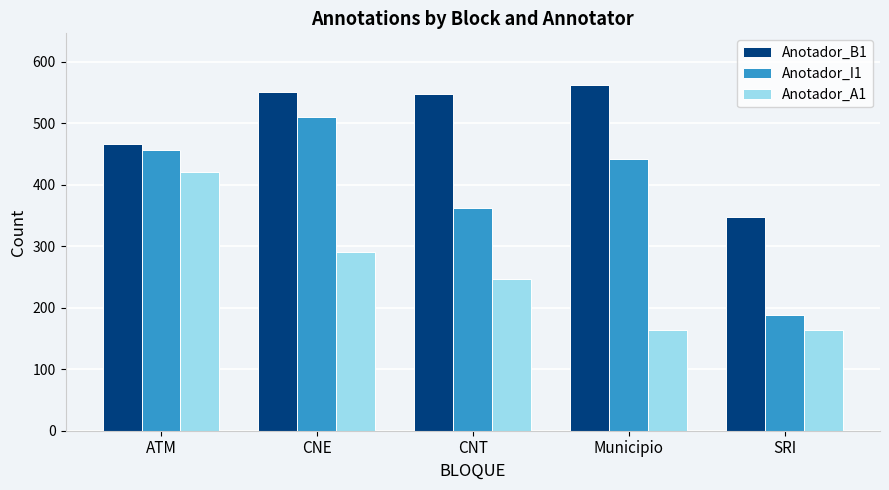

Which series has the widest spread of values?

Anotador_I1